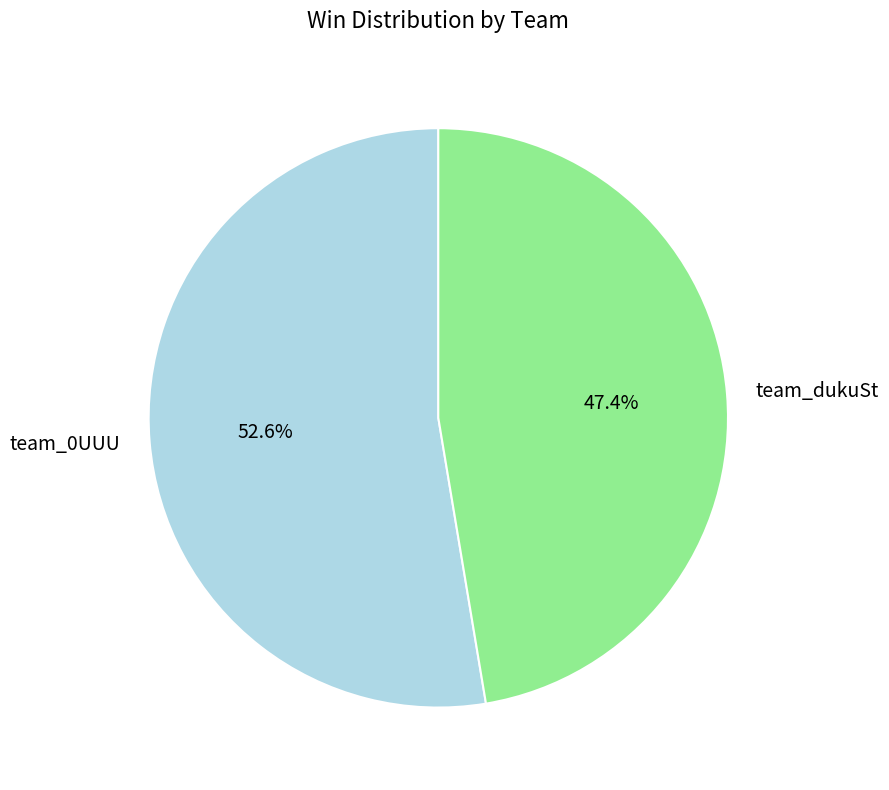

What percentage is the team_dukuSt slice, to the nearest percent?

47%